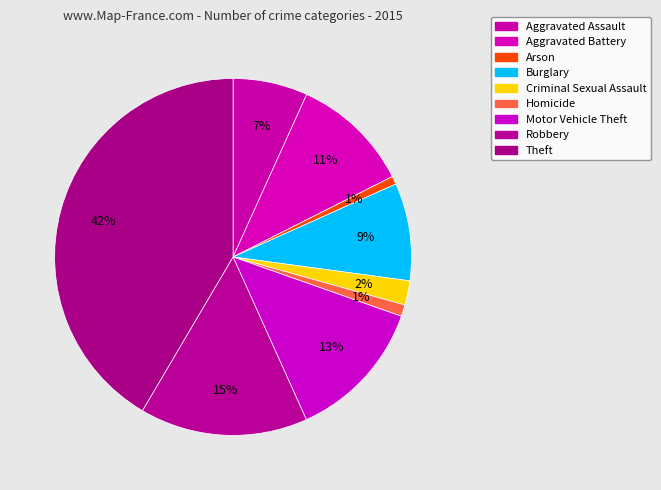

To the nearest percent, what percentage of the pie is Homicide?

1%